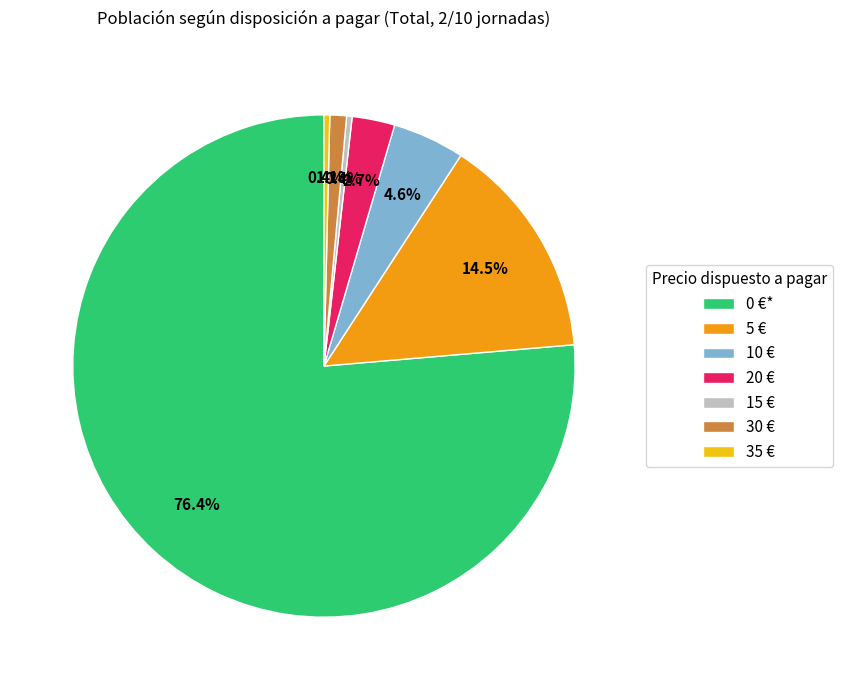

To the nearest percent, what is the difference between the largest and smallest slice percentages?

76%